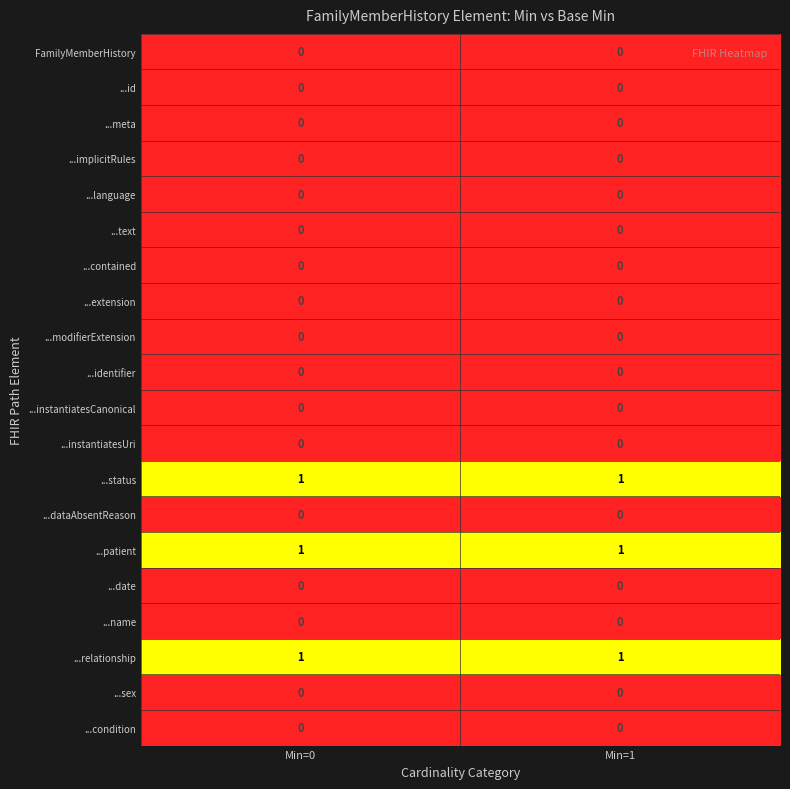

Count the number of categories in the chart.

2